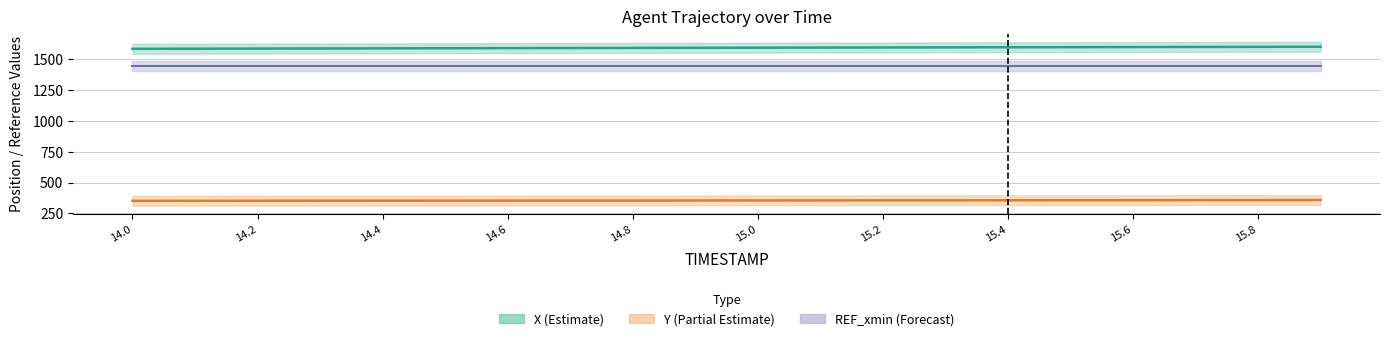

Which series has the largest total across all categories?

X